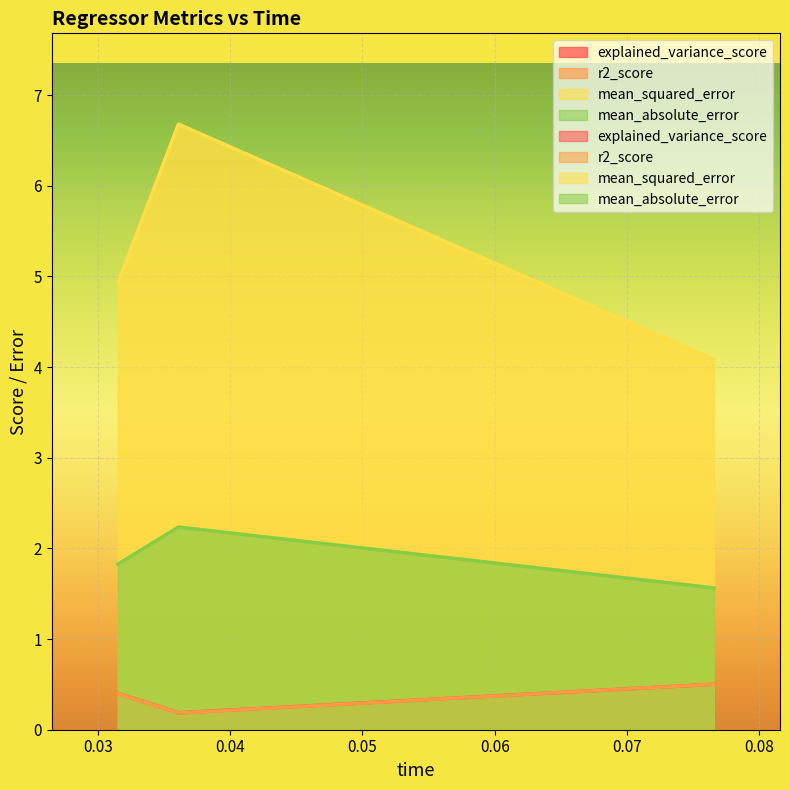

Is it true that r2_score equals 0.4 at 0.031513?

True